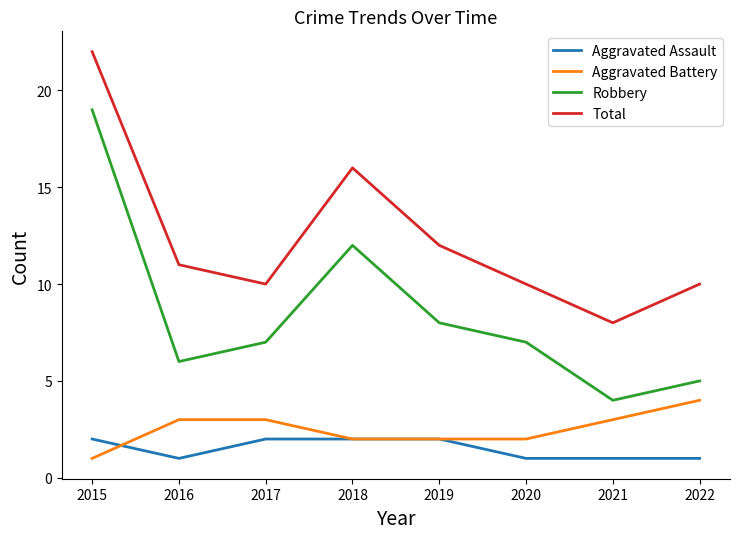

Rank the series at 2017 from highest to lowest value.

Total, Robbery, Aggravated Battery, Aggravated Assault